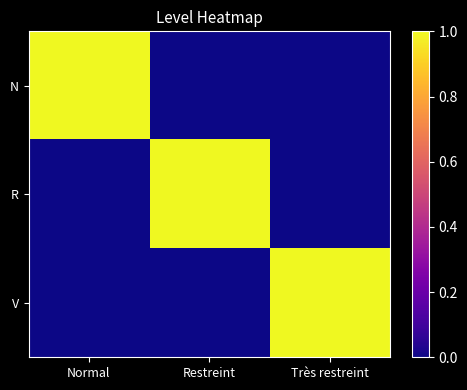

Rank the series by their maximum value, from highest to lowest.

N, R, V